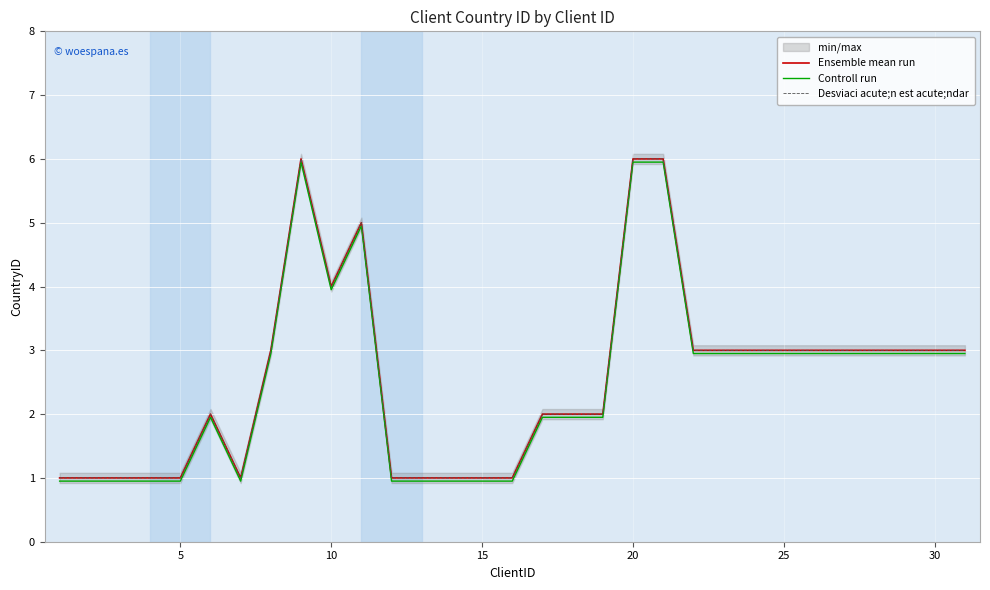

What is the value of the Desviaci acute;n est acute;ndar point at the 24th from the left?

3.0